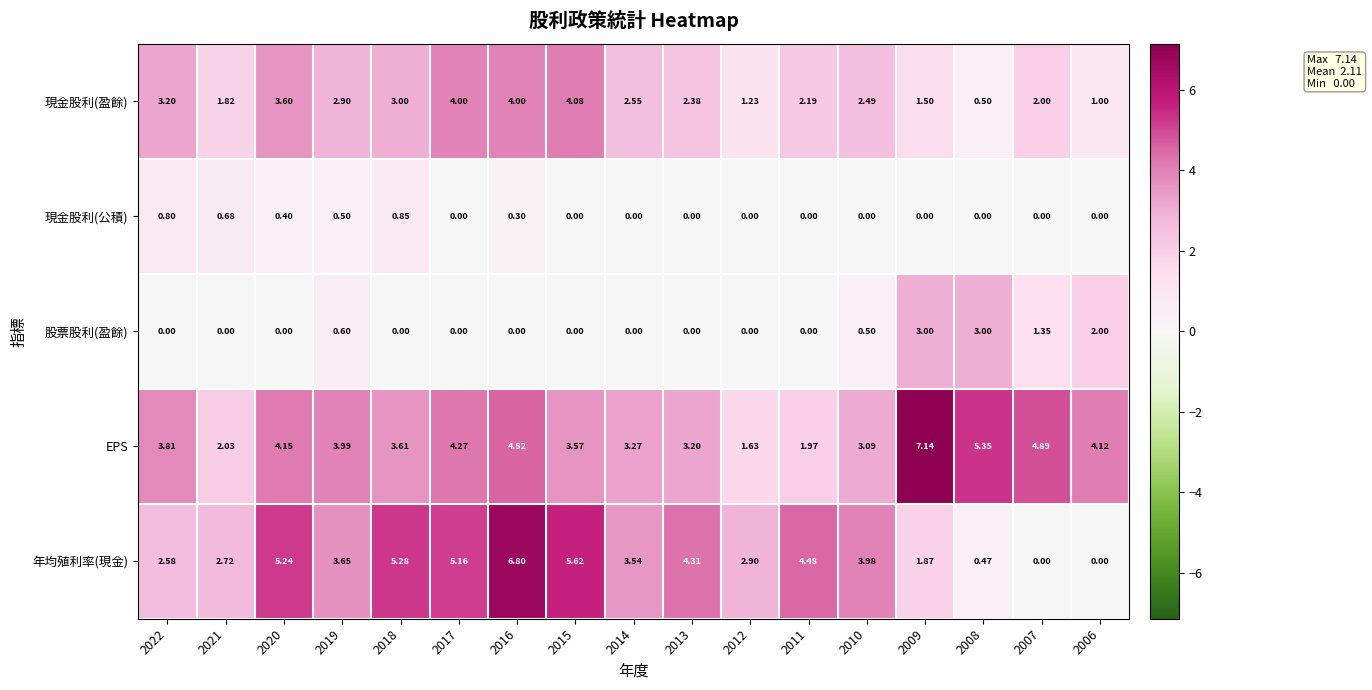

Which series has the largest total across all categories?

EPS